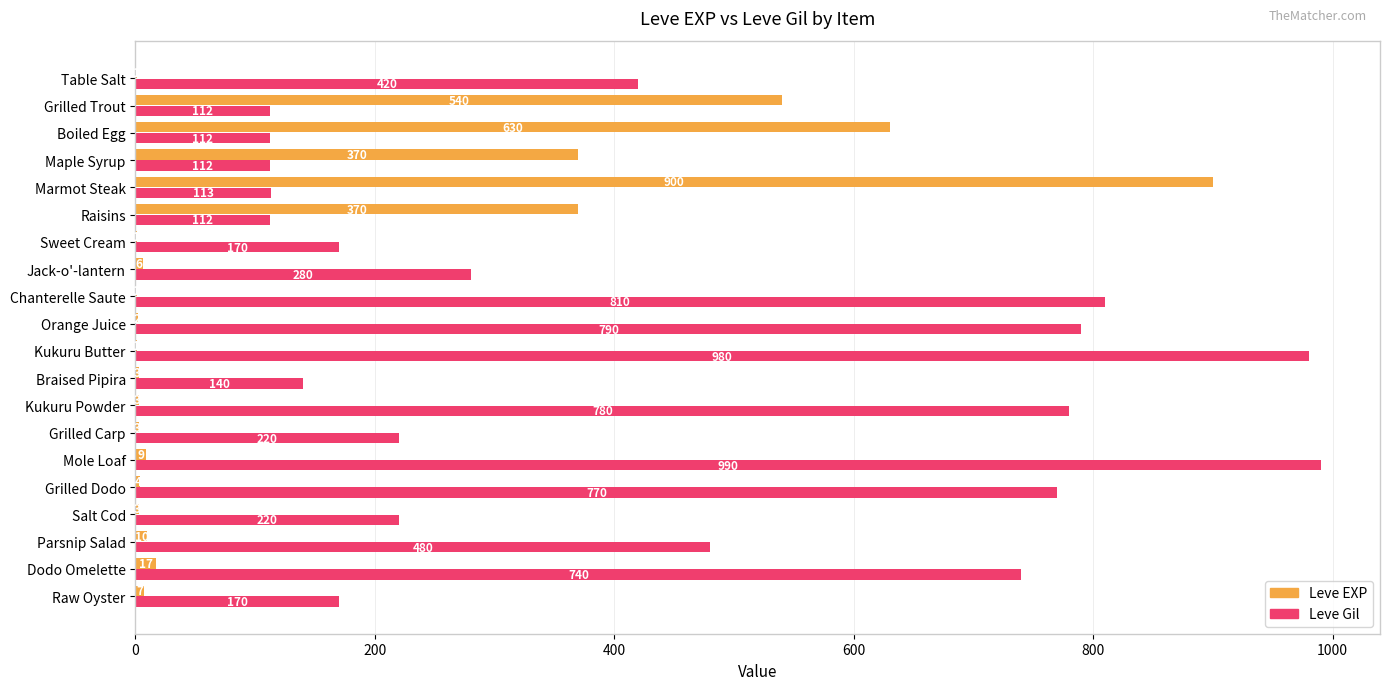

Which series changed the most between Jack-o'-lantern and Salt Cod?

Leve Gil